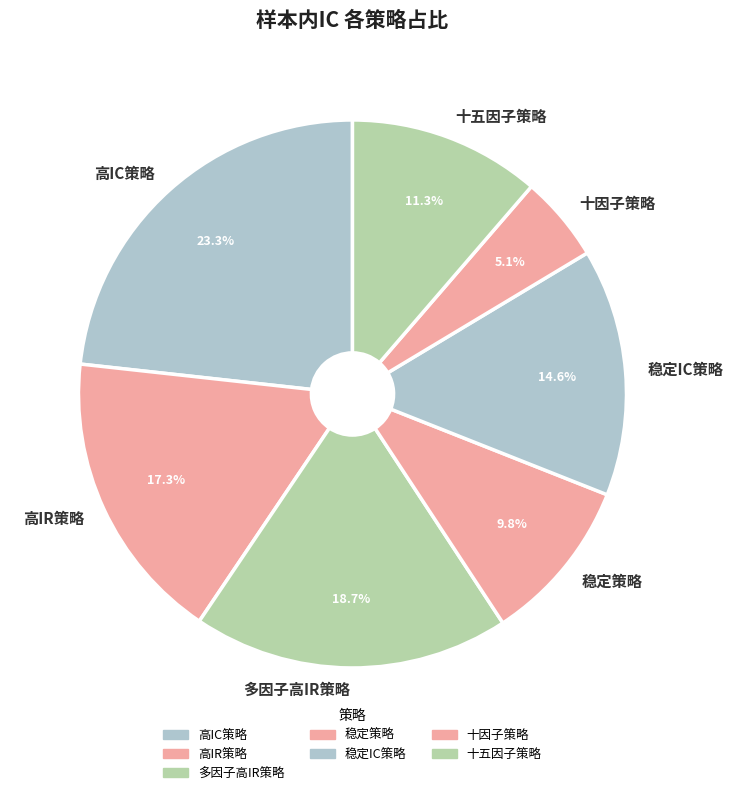

Rank the categories by value from highest to lowest.

高IC策略, 多因子高IR策略, 高IR策略, 稳定IC策略, 十五因子策略, 稳定策略, 十因子策略